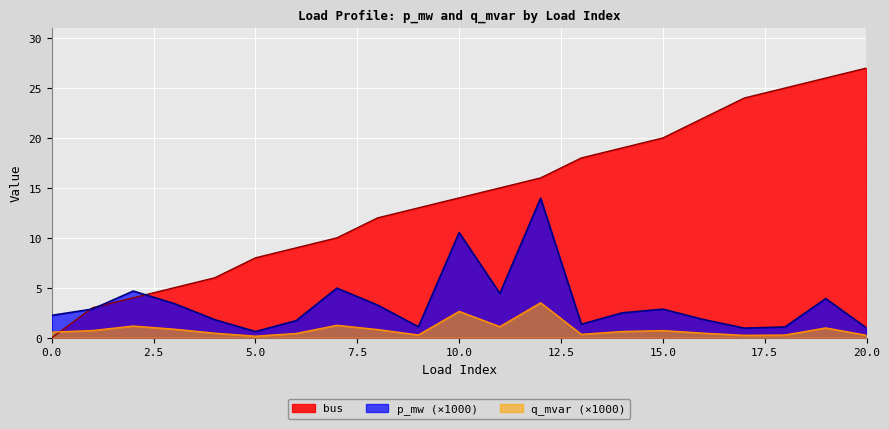

What is the difference between the maximum and minimum values in the bus series?

27.0